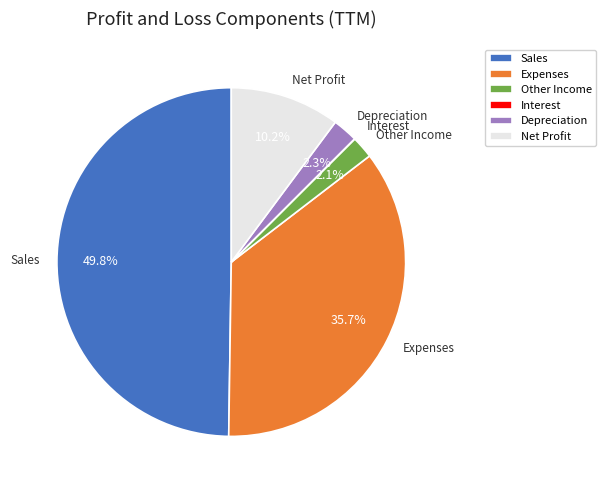

What is the largest slice in the pie chart?

Sales